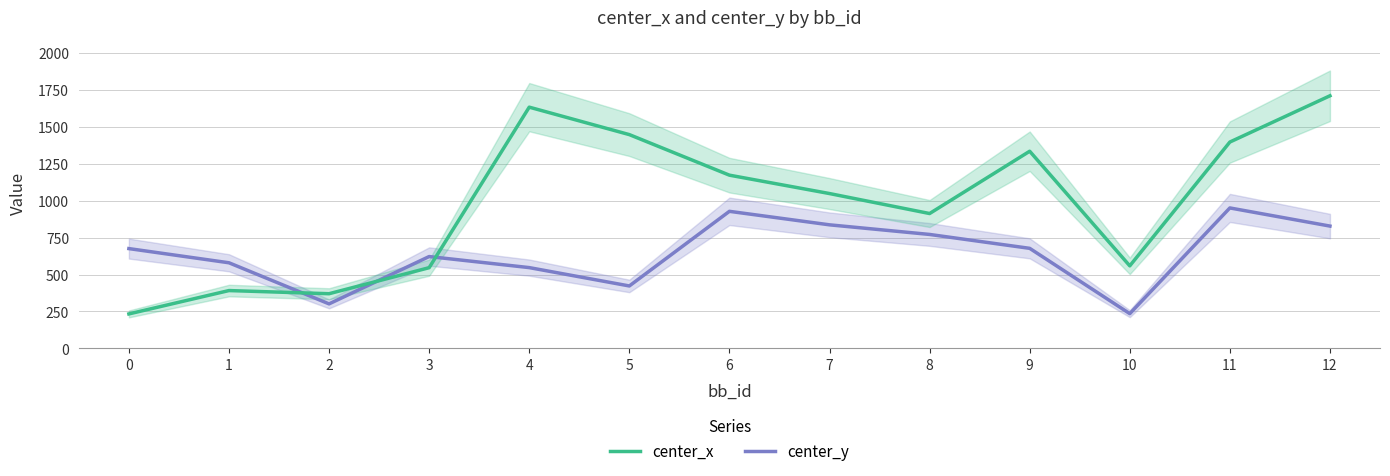

Is it true that center_x equals 2191.0 at 5?

False